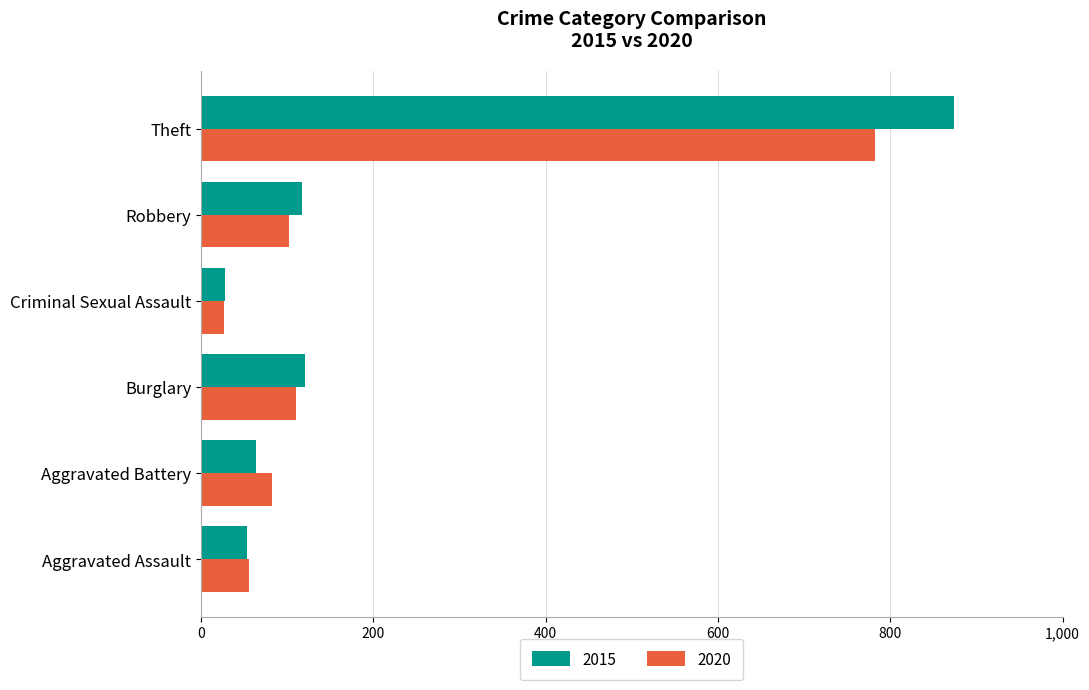

Which category has the highest value across all series?

Theft